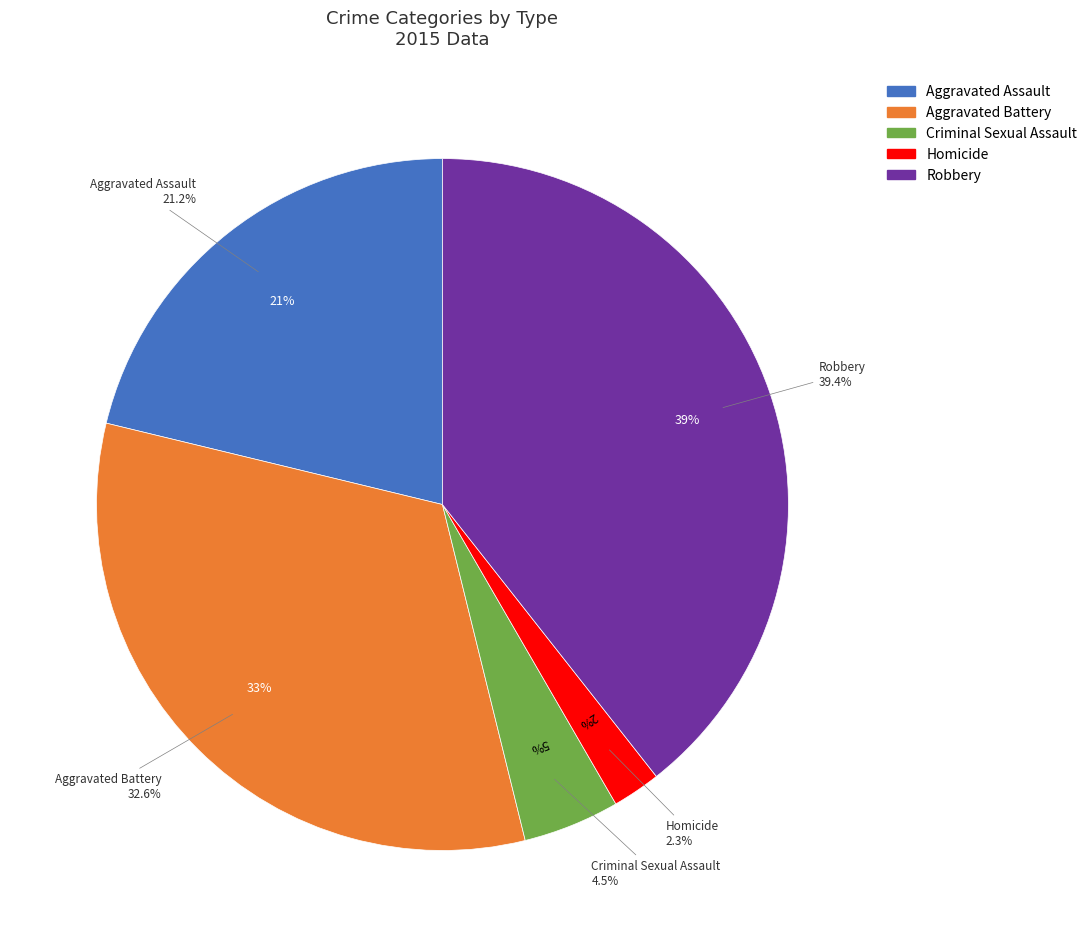

The Homicide slice represents 8% of the pie. True or false?

False